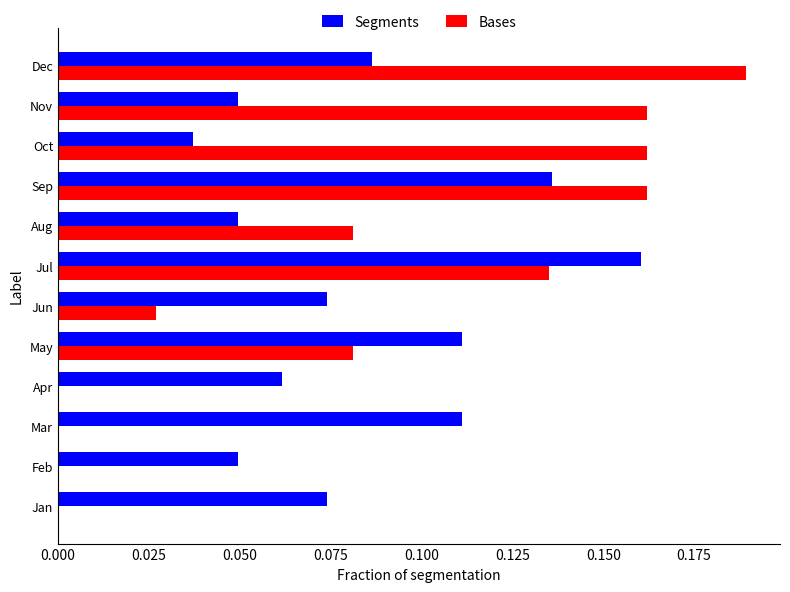

What is the sum of all Bases values?

1.0